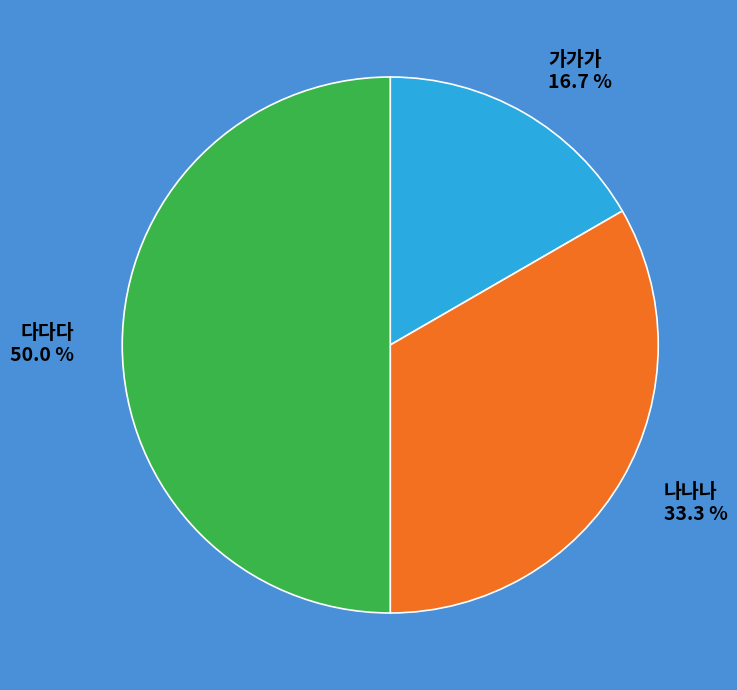

To the nearest percent, what is the difference between the 가가가 and 나나나 slice percentages?

17%